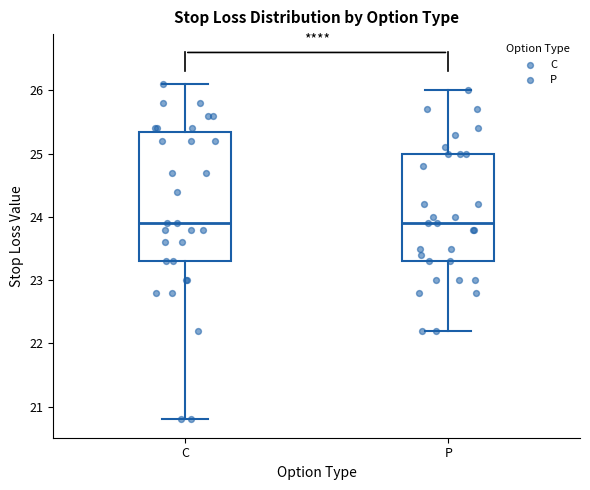

Reading left to right, read every box against the y-axis: the position of its median line, the range the box covers, and the ends of its whiskers. The values are not printed on the chart, so give them approximately, as read against the axis.

C: median 23.9, box 23.3 to 25.4, whiskers 20.8 to 26.1
P: median 23.9, box 23.3 to 25.0, whiskers 22.2 to 26.0